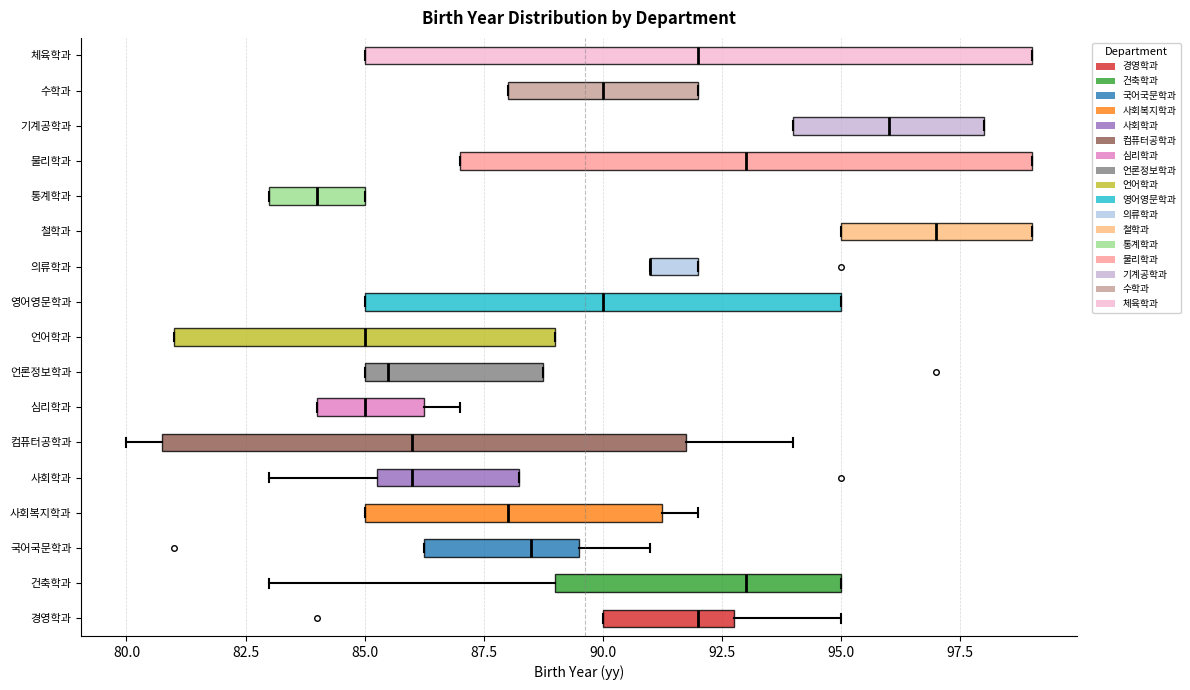

Reading bottom to top, read every box against the x-axis: the position of its median line, the range the box covers, and the ends of its whiskers. The values are not printed on the chart, so give them approximately, as read against the axis.

경영학과: median 92.0, box 90.0 to 93.0, whiskers 90.0 to 95.0
건축학과: median 93.0, box 89.0 to 95.0, whiskers 83.0 to 95.0
국어국문학과: median 88.5, box 86.5 to 89.5, whiskers 86.5 to 91.0
사회복지학과: median 88.0, box 85.0 to 91.5, whiskers 85.0 to 92.0
사회학과: median 86.0, box 85.5 to 88.5, whiskers 83.0 to 88.5
컴퓨터공학과: median 86.0, box 81.0 to 92.0, whiskers 80.0 to 94.0
심리학과: median 85.0, box 84.0 to 86.5, whiskers 84.0 to 87.0
언론정보학과: median 85.5, box 85.0 to 89.0, whiskers 85.0 to 89.0
언어학과: median 85.0, box 81.0 to 89.0, whiskers 81.0 to 89.0
영어영문학과: median 90.0, box 85.0 to 95.0, whiskers 85.0 to 95.0
의류학과: median 91.0 (drawn on the box's left edge), box 91.0 to 92.0, whiskers 91.0 to 92.0
철학과: median 97.0, box 95.0 to 99.0, whiskers 95.0 to 99.0
통계학과: median 84.0, box 83.0 to 85.0, whiskers 83.0 to 85.0
물리학과: median 93.0, box 87.0 to 99.0, whiskers 87.0 to 99.0
기계공학과: median 96.0, box 94.0 to 98.0, whiskers 94.0 to 98.0
수학과: median 90.0, box 88.0 to 92.0, whiskers 88.0 to 92.0
체육학과: median 92.0, box 85.0 to 99.0, whiskers 85.0 to 99.0